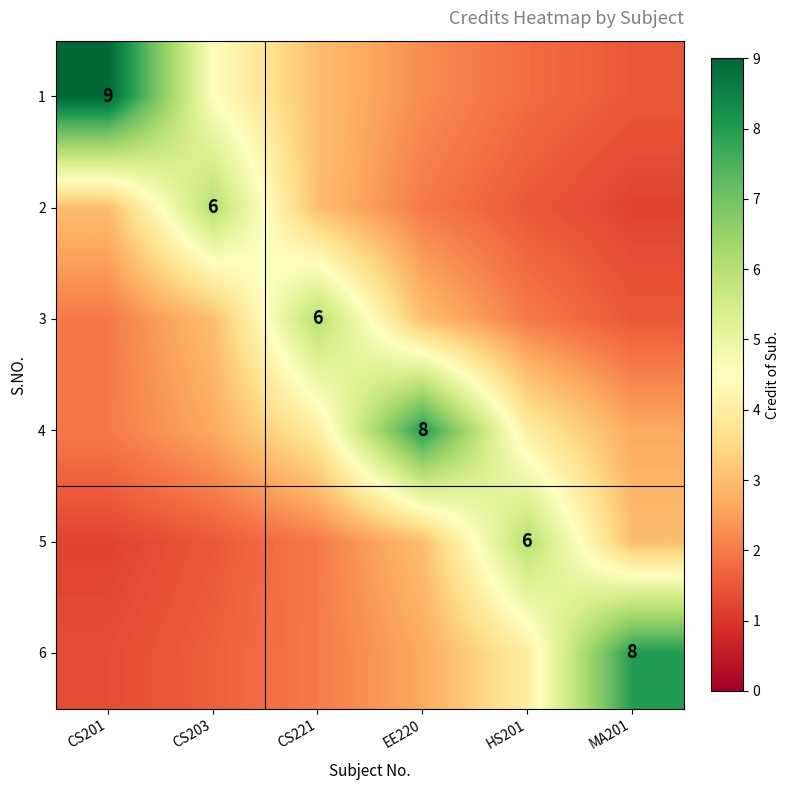

Rank the series at MA201 from lowest to highest value.

2, 1, 3, 4, 5, 6